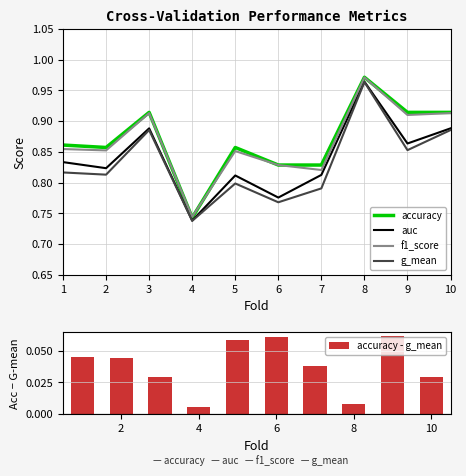

List the labels in order of g_mean value, smallest first.

4, 6, 7, 5, 2, 1, 9, 3, 10, 8